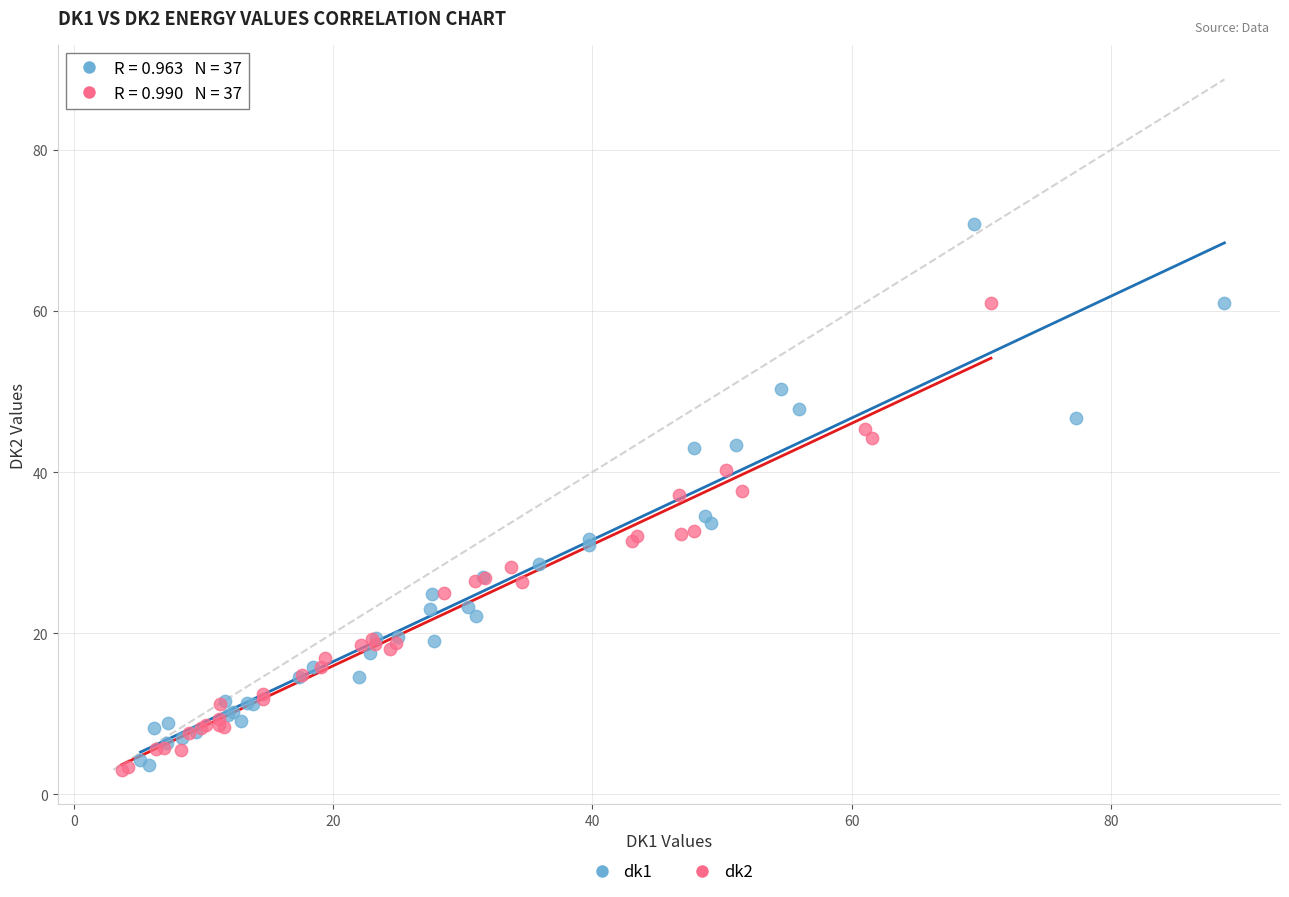

Which series reaches the maximum Y coordinate?

dk1